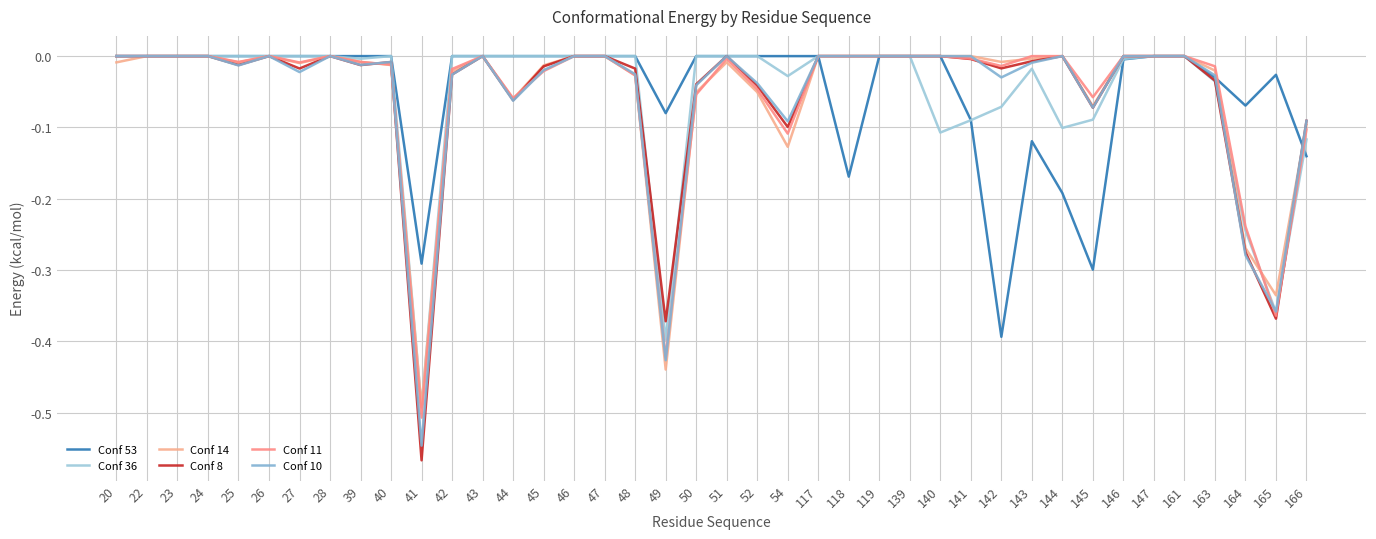

Count the number of categories in the chart.

40